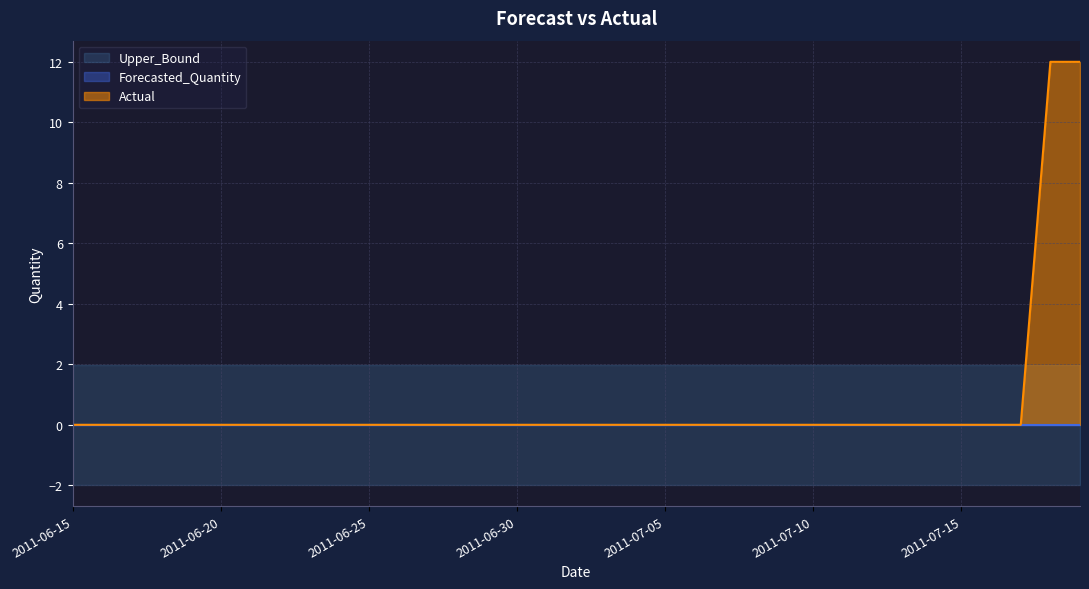

What is the value of the Lower_Bound point at the 15th from the left?

-2.0